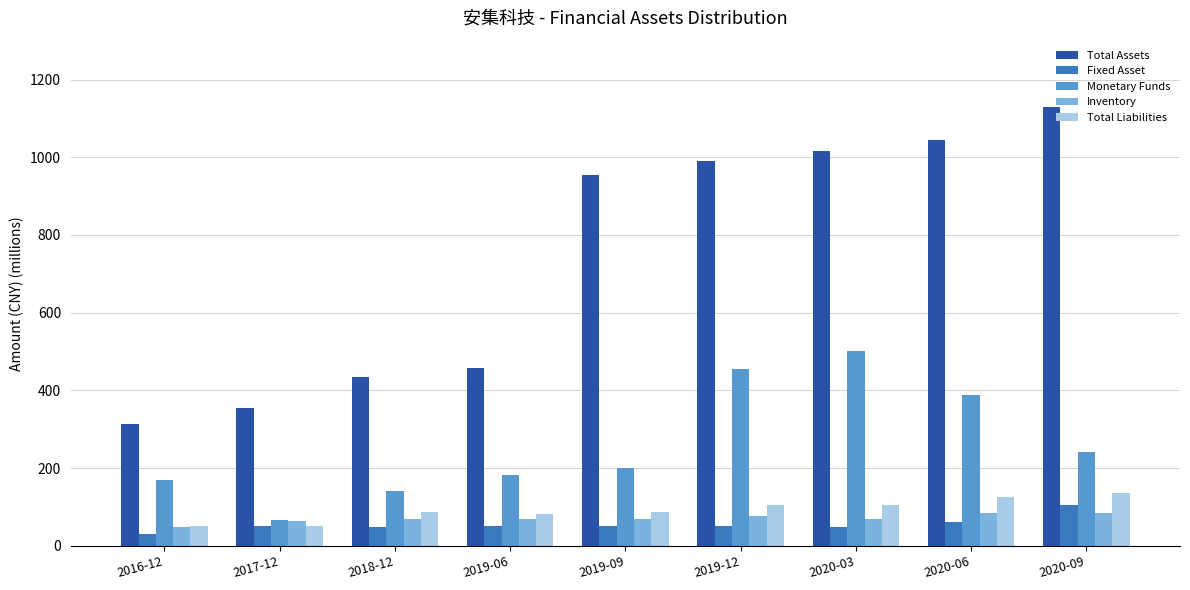

Which series has the largest range (max minus min)?

Total Assets